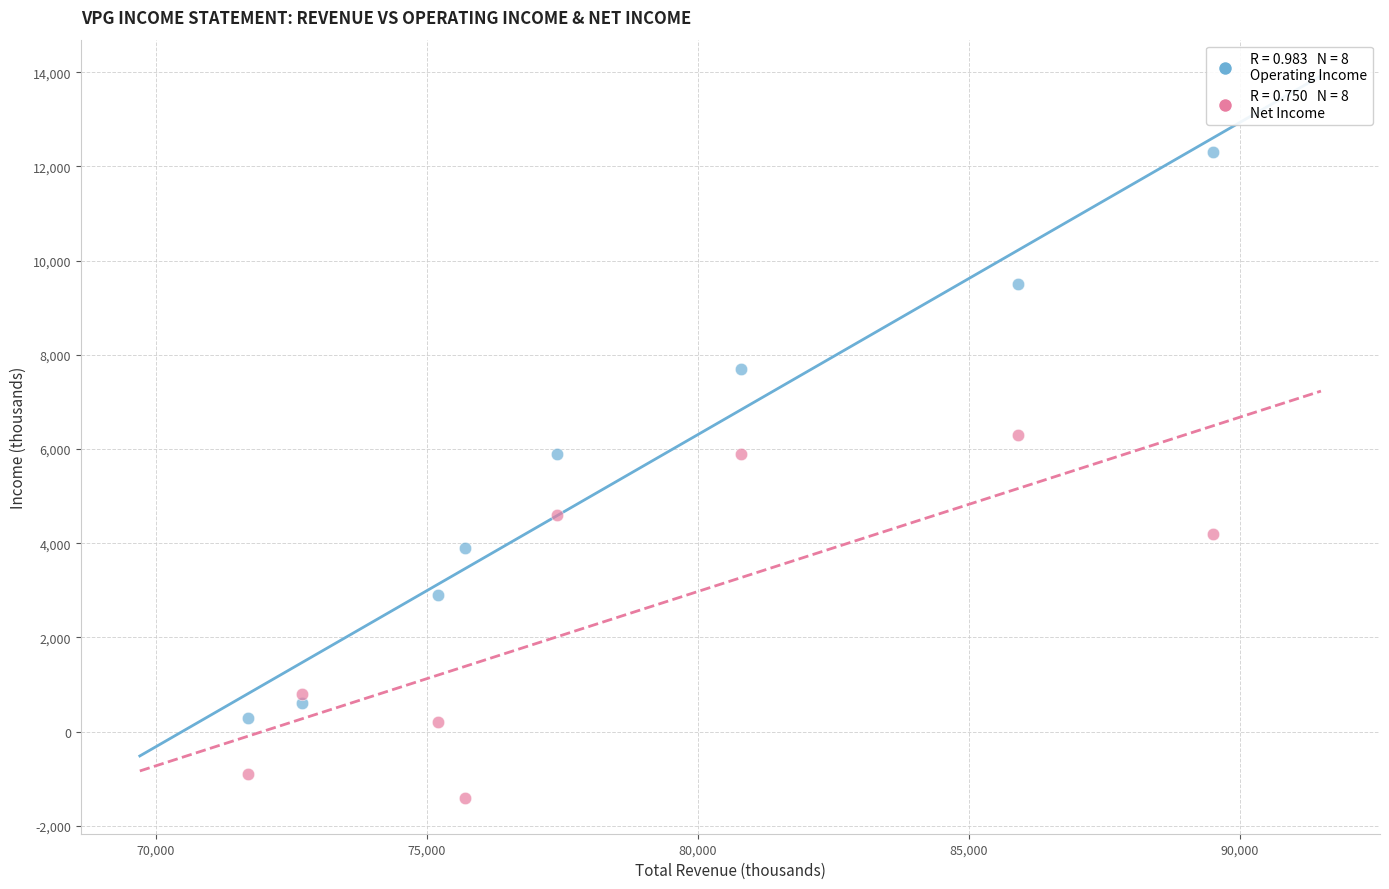

Across all data points, what is the range of X values (max minus min)?

17800